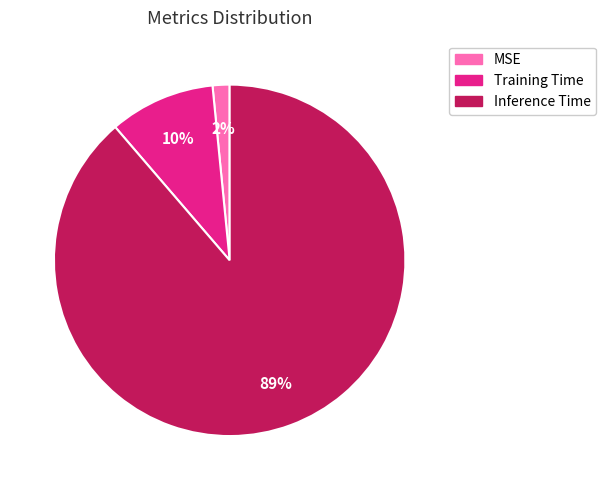

How many slices are in this pie chart?

3